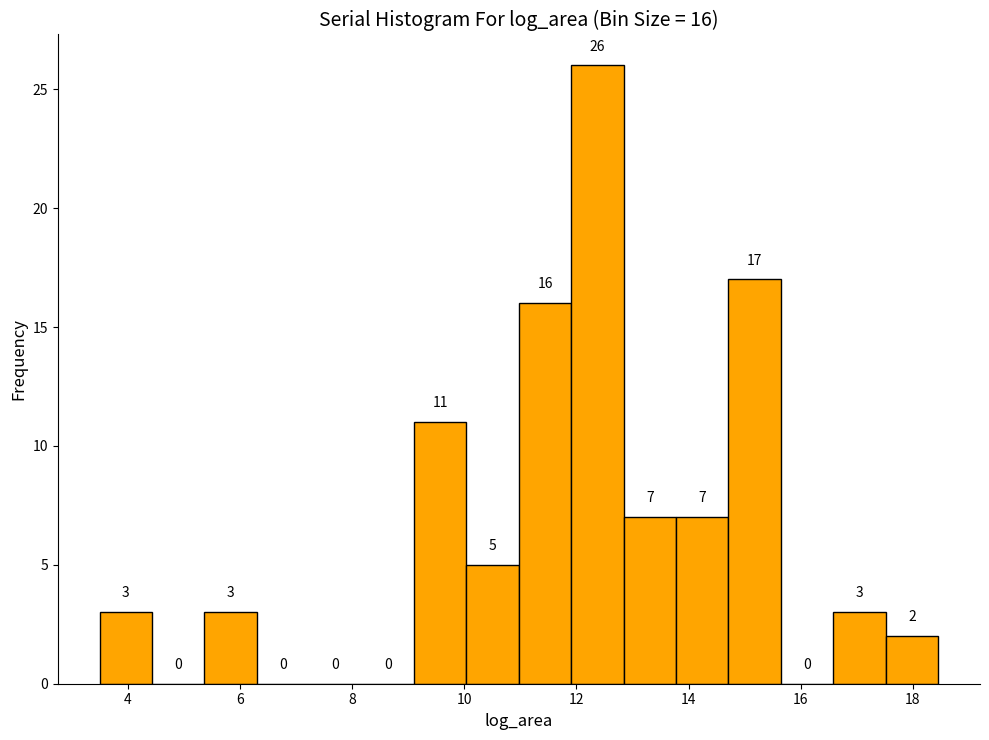

Over which range of the x-axis is the bar tallest?

12.0 to 12.8